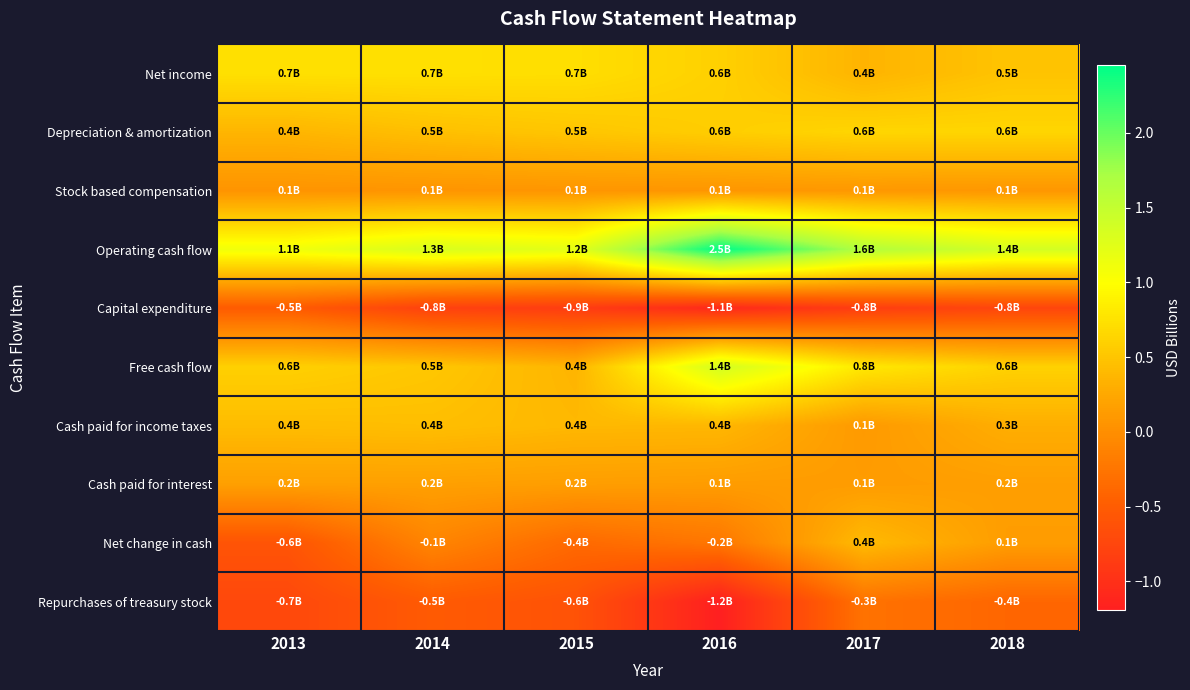

Reading right to left, extract all data points from this chart.

Net income: 2018=0.5	2017=0.4	2016=0.6	2015=0.7	2014=0.7	2013=0.7
Depreciation & amortization: 2018=0.6	2017=0.6	2016=0.6	2015=0.5	2014=0.5	2013=0.4
Stock based compensation: 2018=0.1	2017=0.1	2016=0.1	2015=0.1	2014=0.1	2013=0.1
Operating cash flow: 2018=1.4	2017=1.6	2016=2.5	2015=1.2	2014=1.3	2013=1.1
Capital expenditure: 2018=-0.8	2017=-0.8	2016=-1.1	2015=-0.9	2014=-0.8	2013=-0.5
Free cash flow: 2018=0.6	2017=0.8	2016=1.4	2015=0.4	2014=0.5	2013=0.6
Cash paid for income taxes: 2018=0.3	2017=0.1	2016=0.4	2015=0.4	2014=0.4	2013=0.4
Cash paid for interest: 2018=0.2	2017=0.1	2016=0.1	2015=0.2	2014=0.2	2013=0.2
Net change in cash: 2018=0.1	2017=0.4	2016=-0.2	2015=-0.4	2014=-0.1	2013=-0.6
Repurchases of treasury stock: 2018=-0.4	2017=-0.3	2016=-1.2	2015=-0.6	2014=-0.5	2013=-0.7